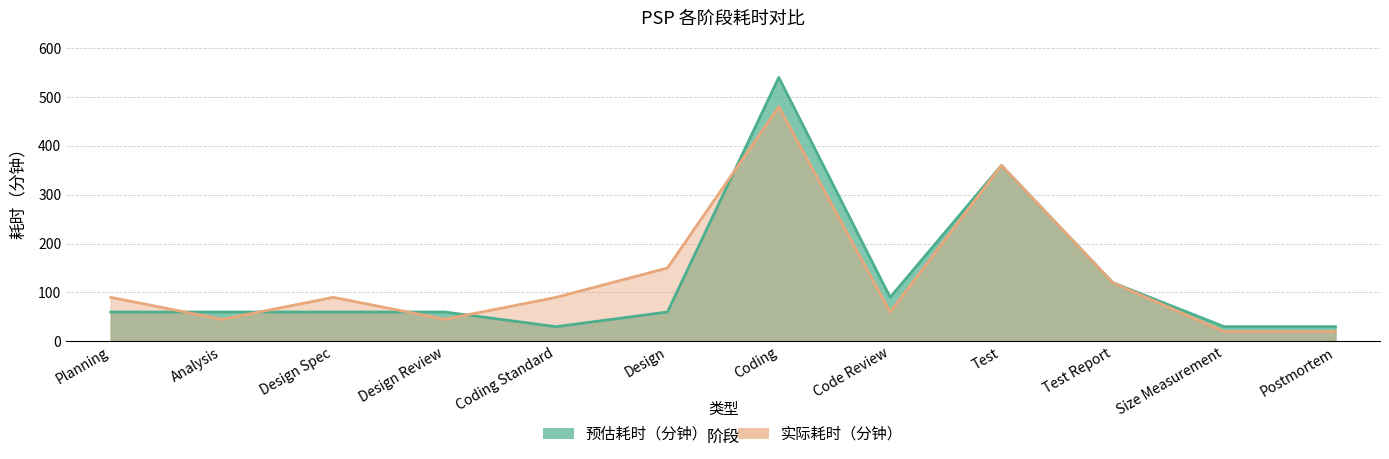

Which series ends up on top after the final intersection of 实际耗时（分钟） and 预估耗时（分钟）?

预估耗时（分钟）